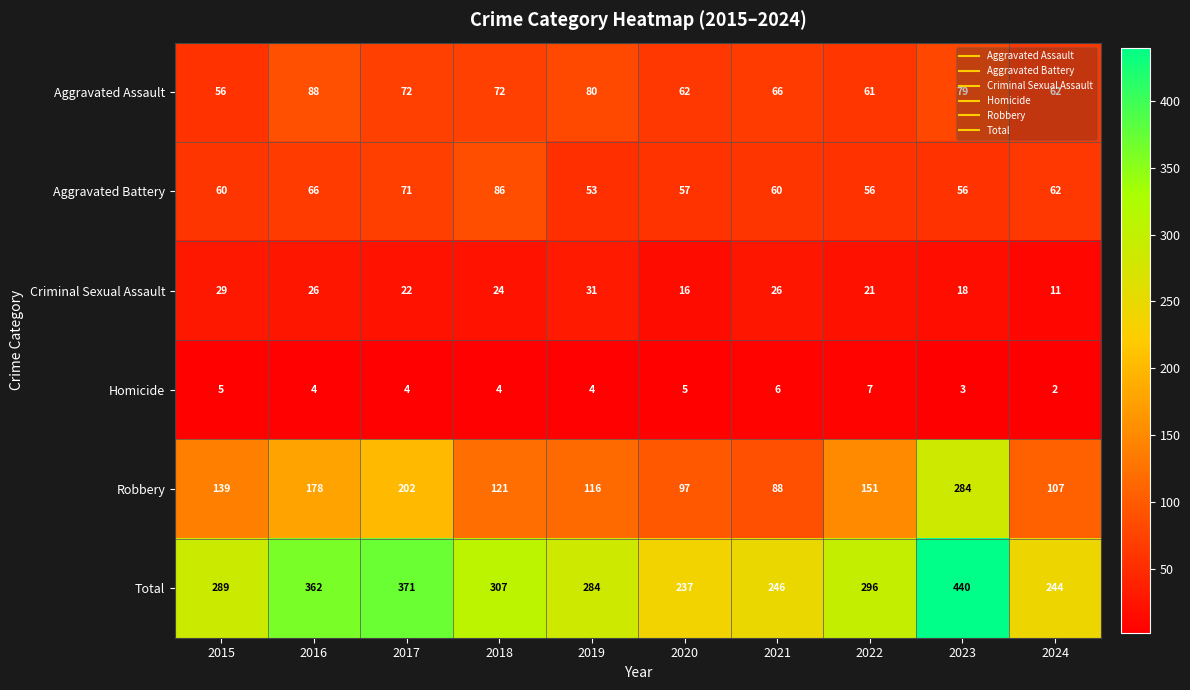

At which category does the chart reach its peak across all series?

2023